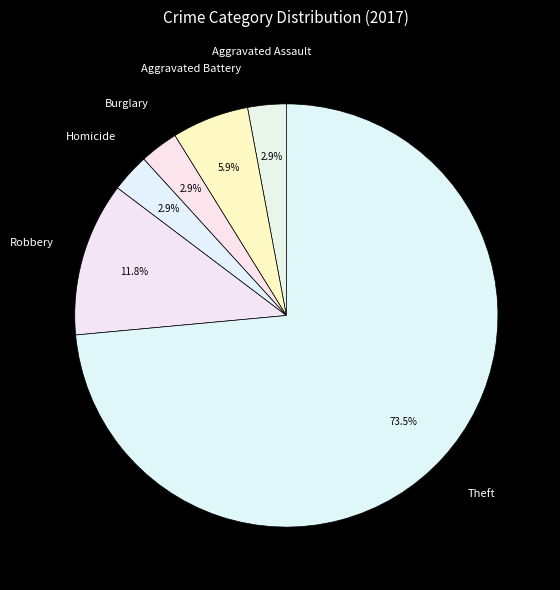

To the nearest percent, what is the difference between the largest and smallest slice percentages?

71%